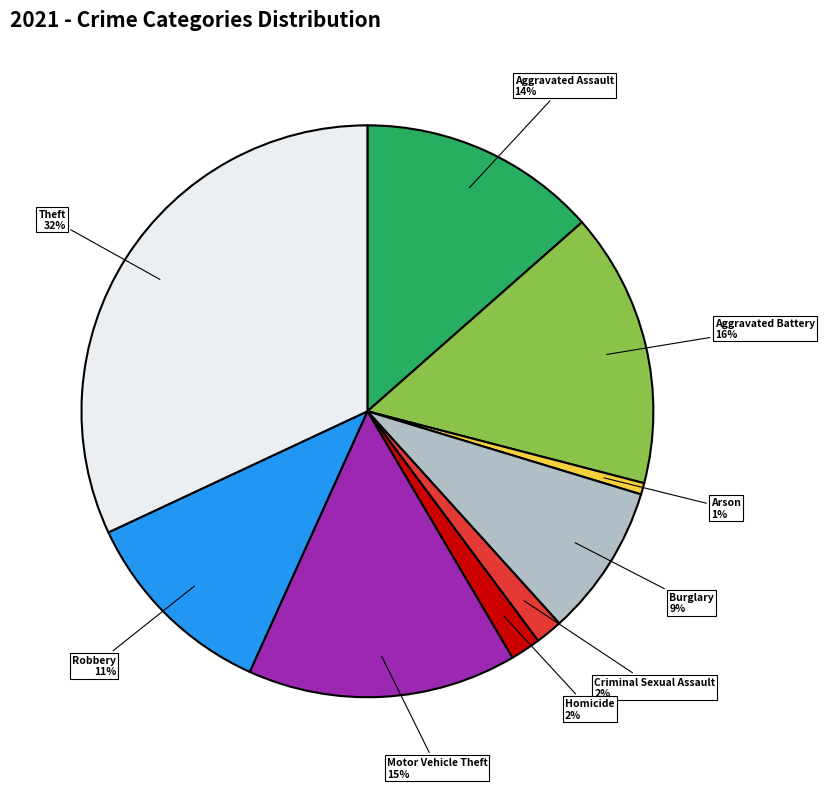

Is there a majority slice in this chart?

No